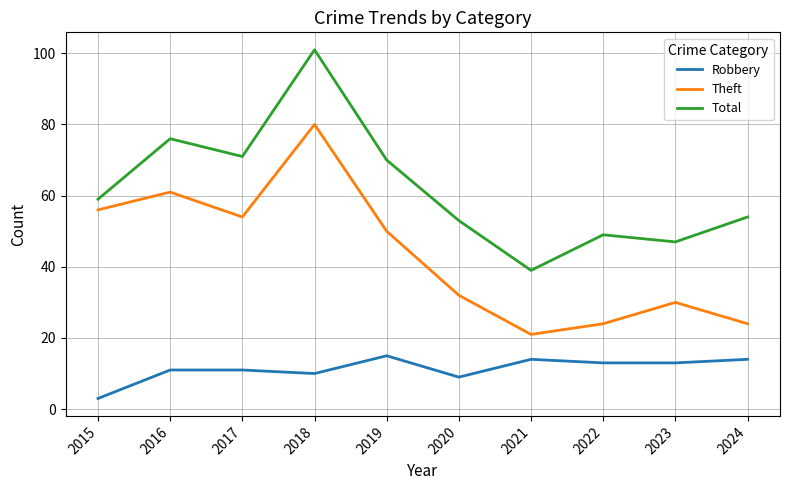

What is the minimum value shown in the chart?

3